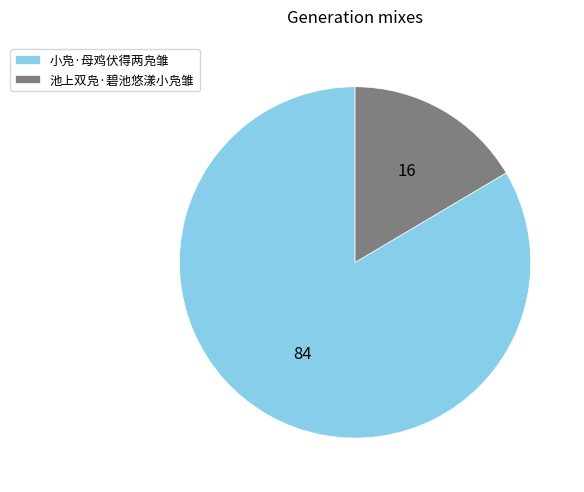

What is the ratio of the value at 小凫·母鸡伏得两凫雏 to the value at 池上双凫·碧池悠漾小凫雏?

5.1